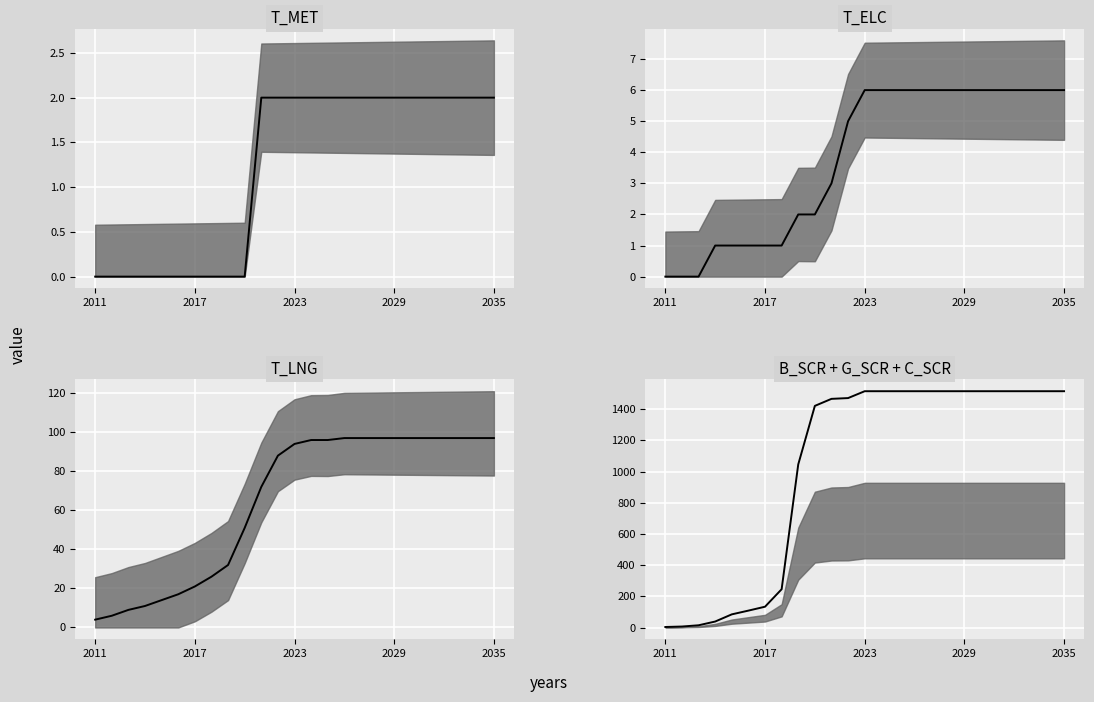

Which series has the largest total across all categories?

B_SCR_line